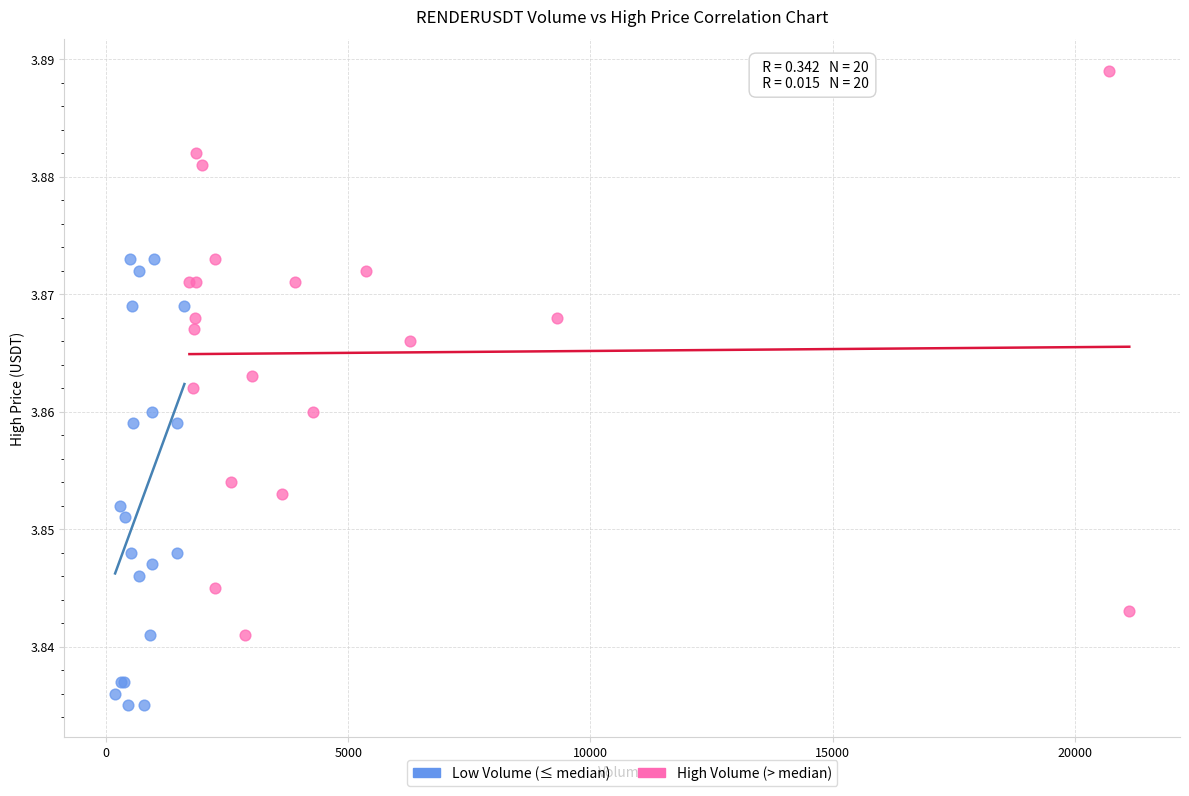

Which series has the widest spread of Y values?

High Volume (> median)